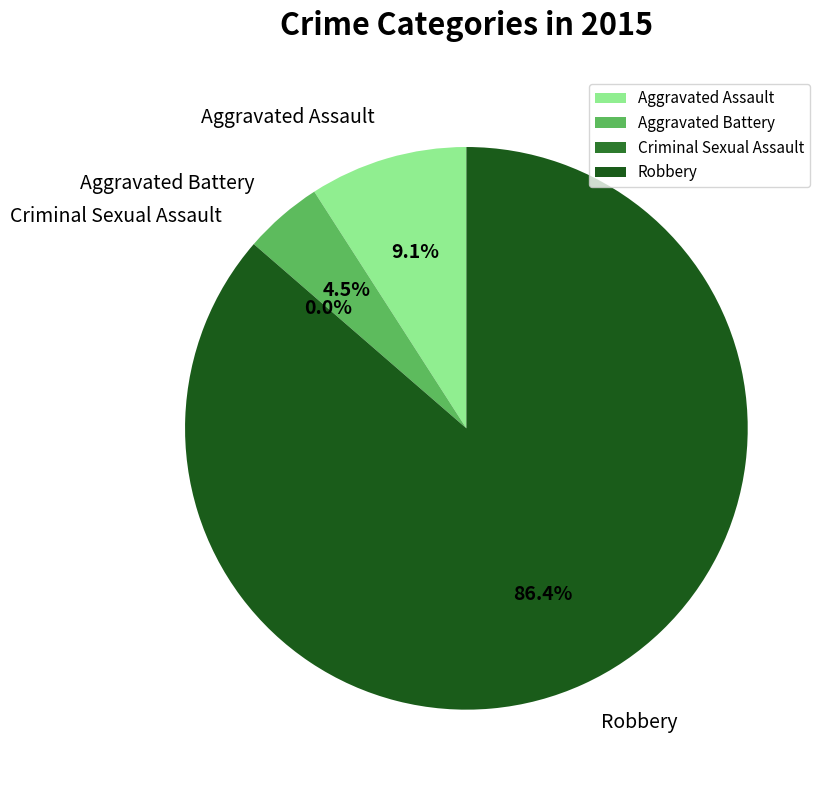

Which slice is the largest?

Robbery